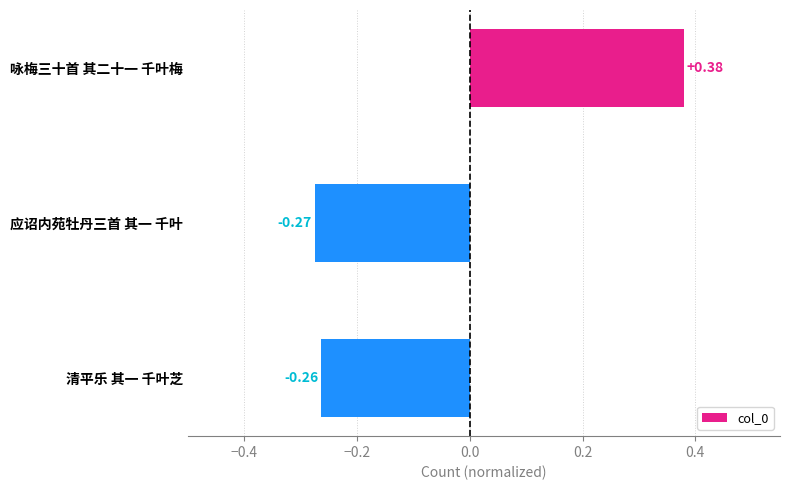

How many data points are less than 0?

2